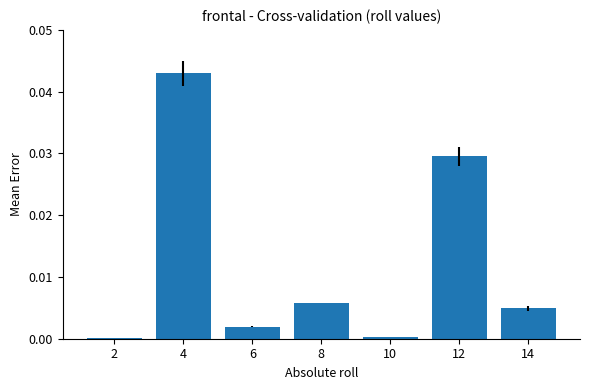

Between 12 and 4, which is larger?

4